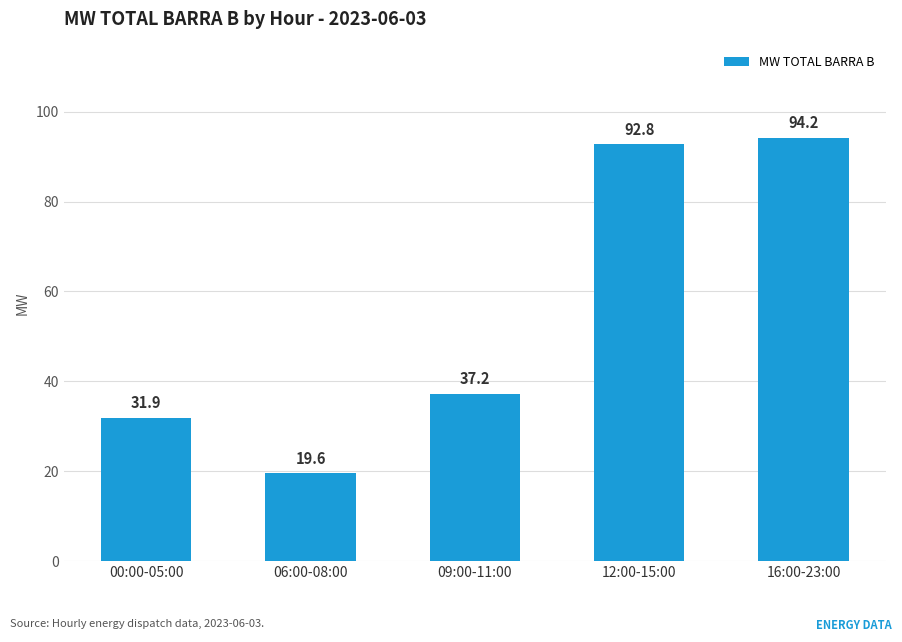

Rank the categories by value from highest to lowest.

16:00-23:00, 12:00-15:00, 09:00-11:00, 00:00-05:00, 06:00-08:00